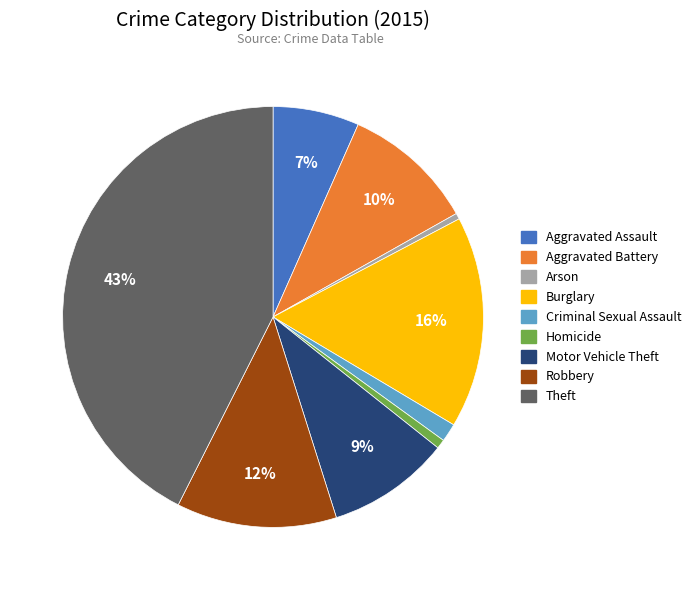

Does Theft represent more than half of the total?

No